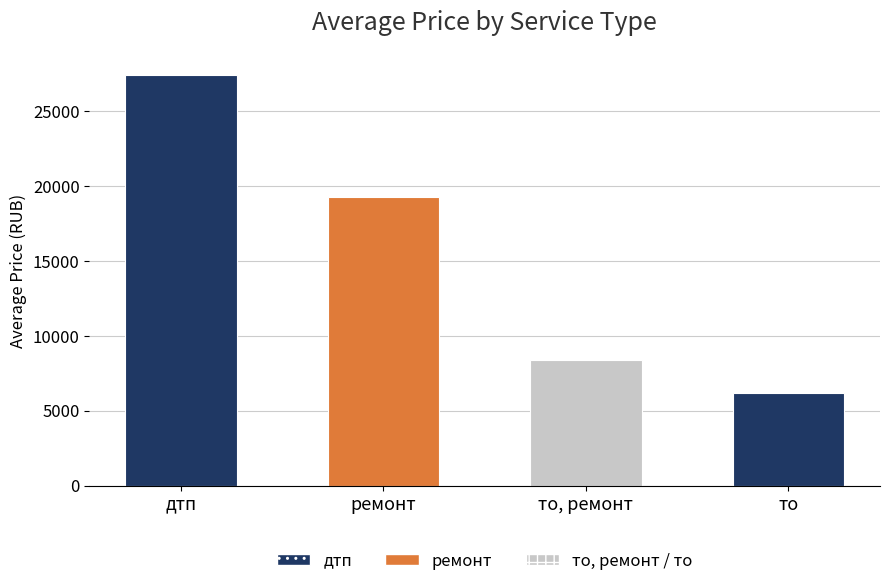

The chart shows a value of 19260 at ремонт. True or false?

True